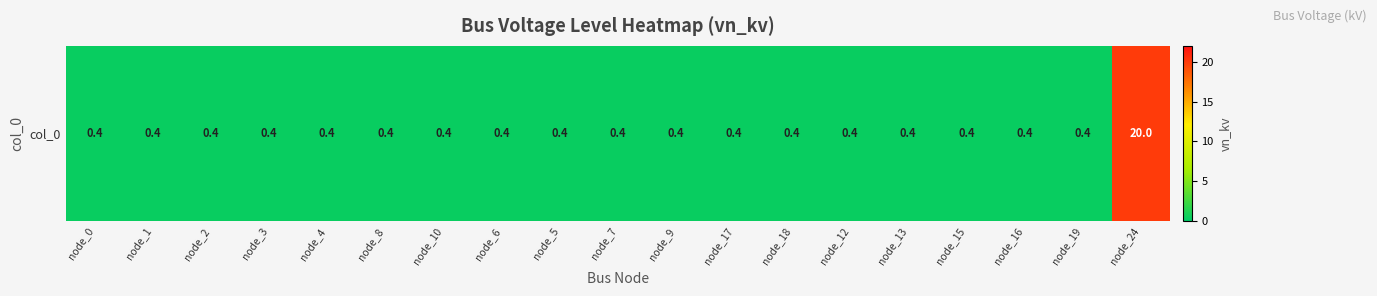

Is it true that the value at node_8 is 0.4?

True